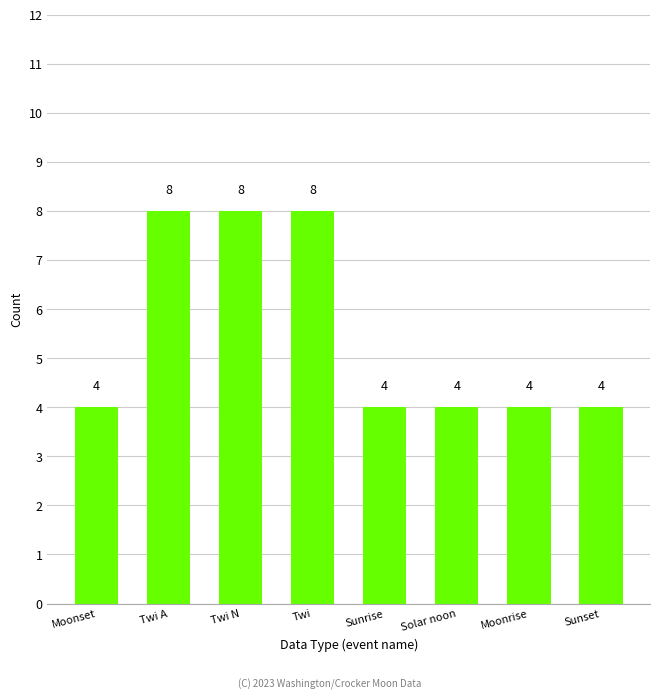

What is the ratio of the value at Moonset to the value at Twi N?

0.5